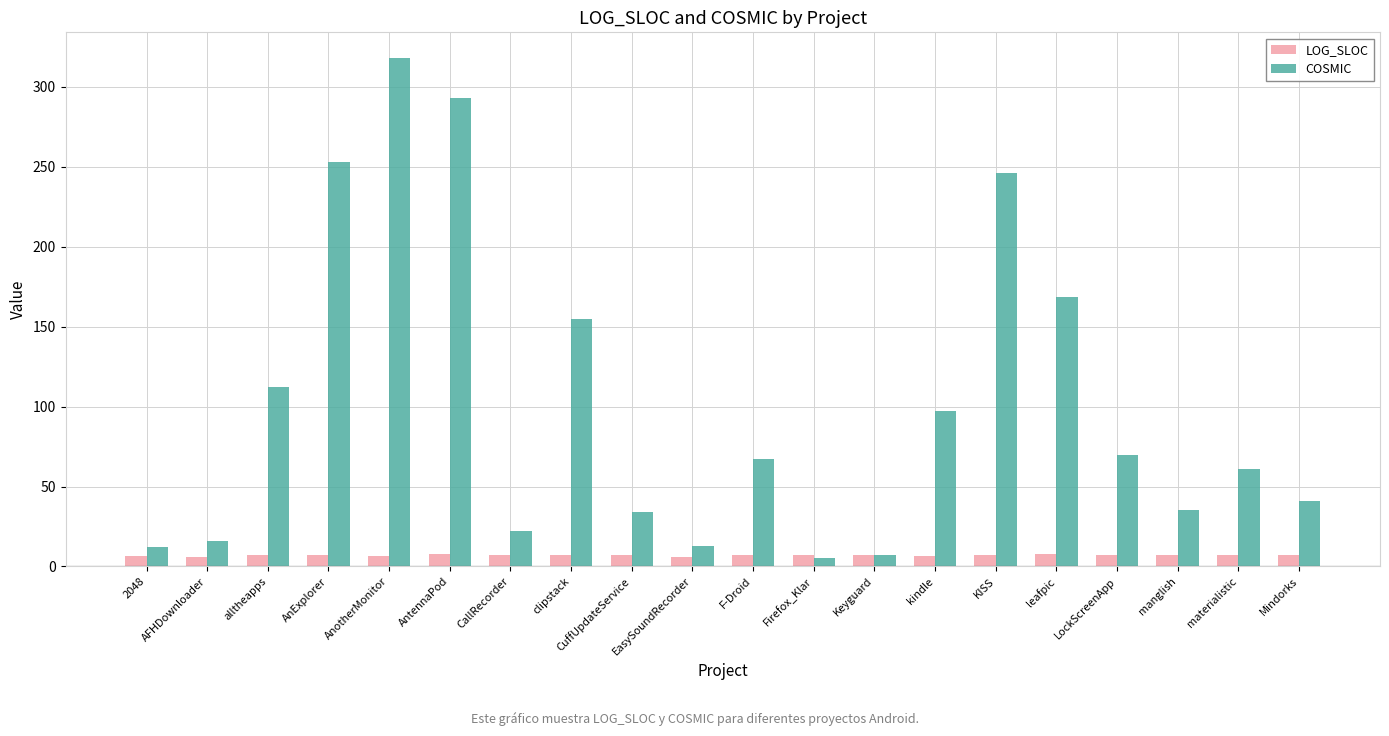

Count the number of categories in the chart.

20